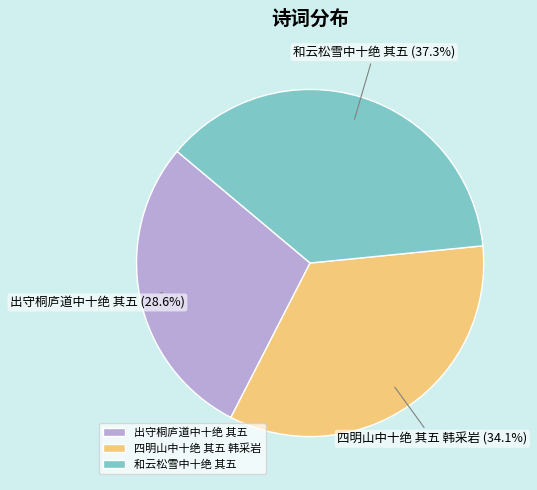

Does any single category account for the majority?

No